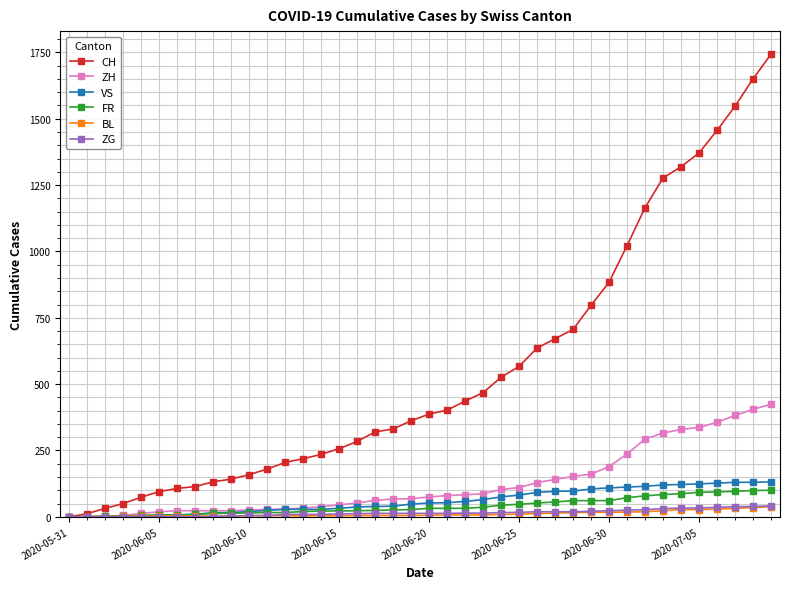

Which series has the largest total across all categories?

CH